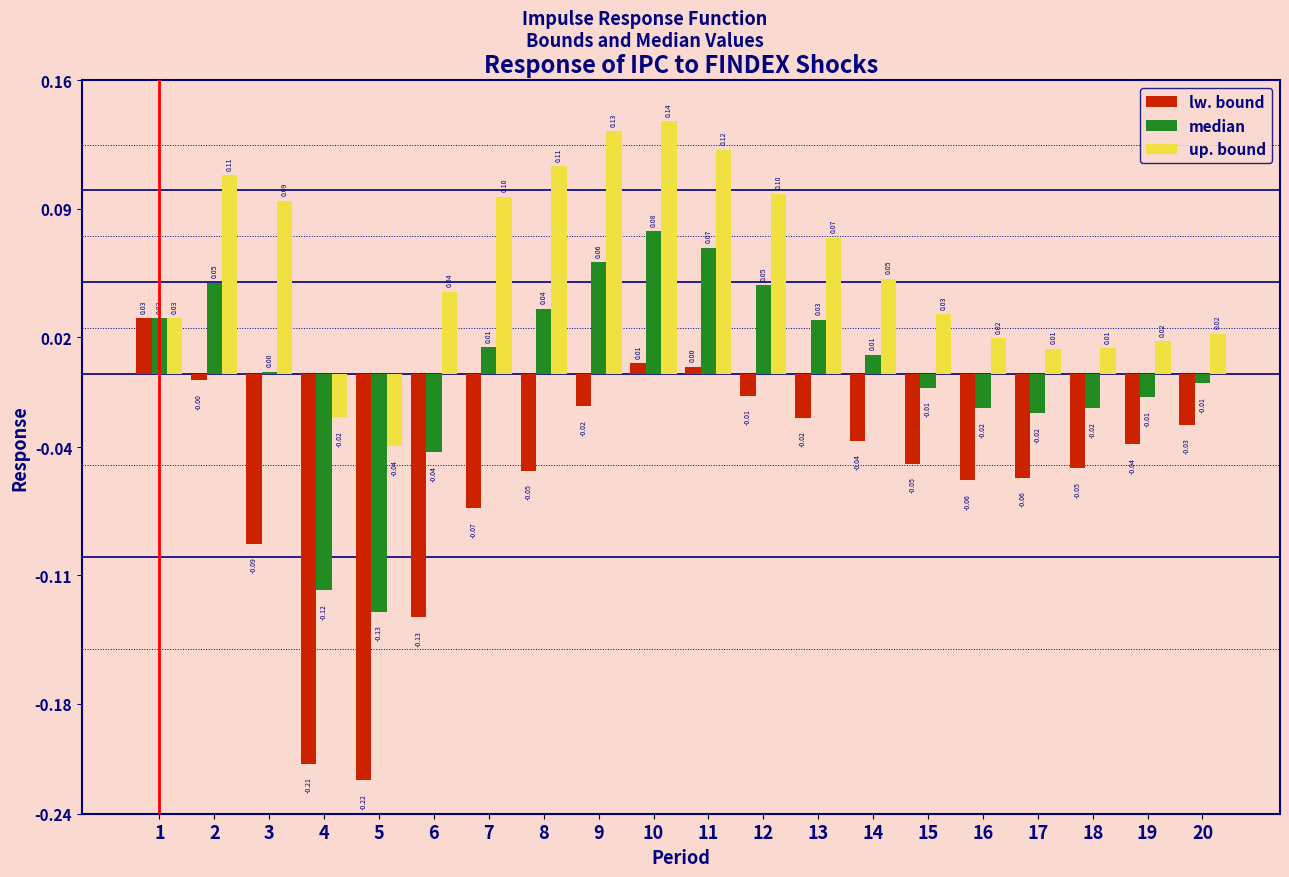

Which series has the largest total across all categories?

up. bound